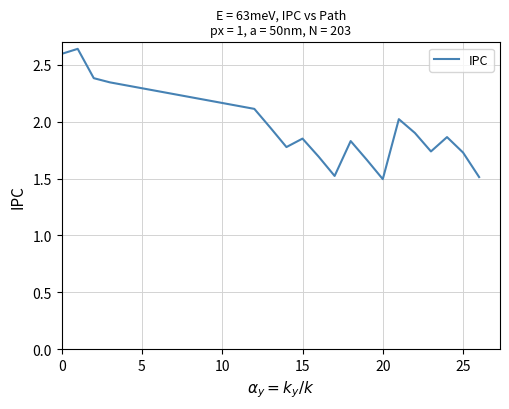

What is the smallest value displayed?

1.5